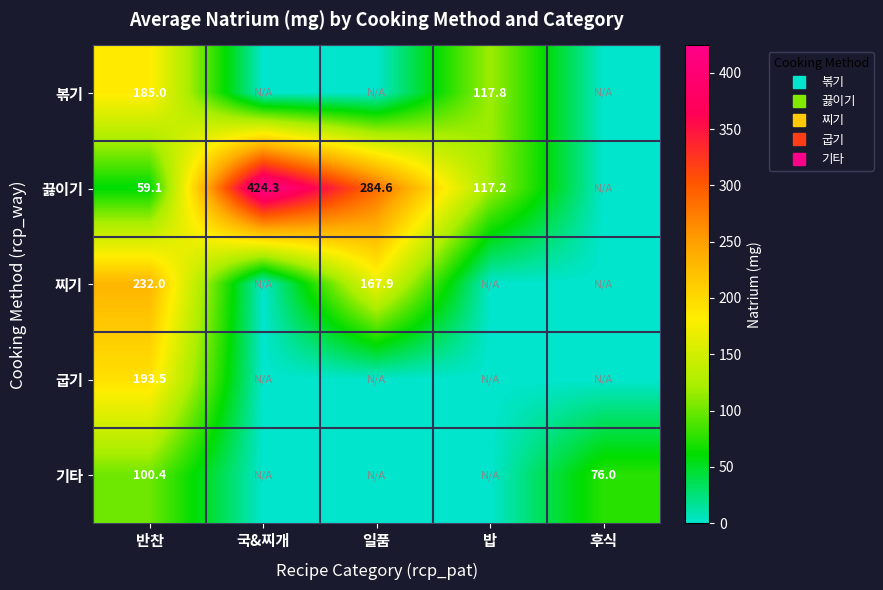

What is the maximum value for 끓이기?

424.3